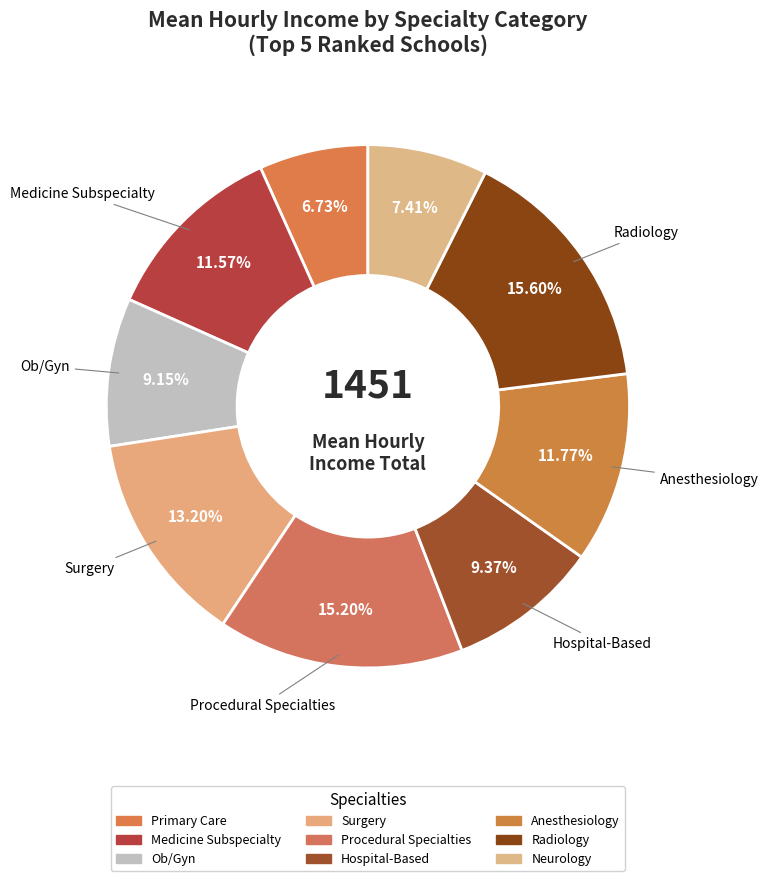

How many segments does this pie chart have?

9